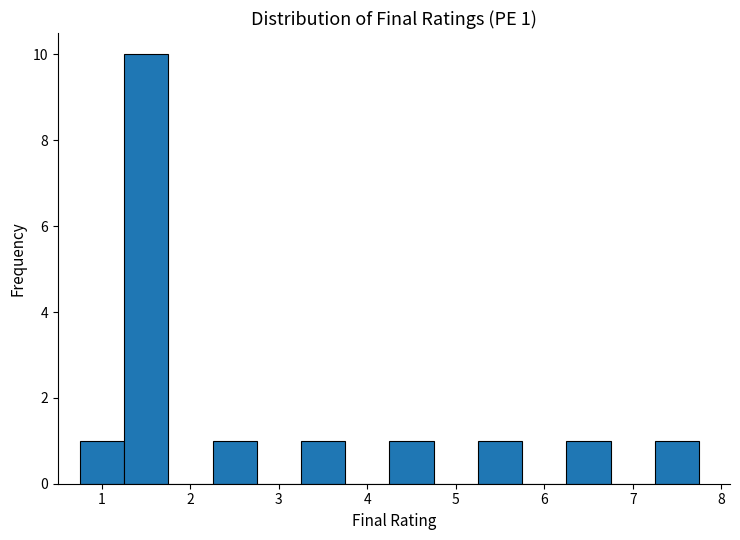

Over which range of the x-axis is the bar tallest?

1.25 to 1.75